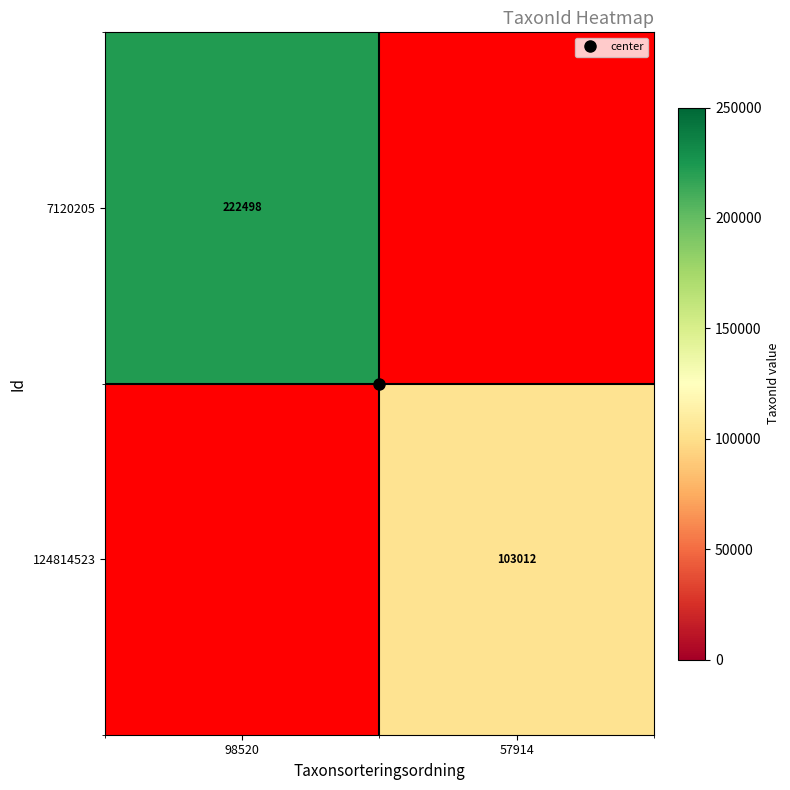

Rank the series at 98520 from highest to lowest value.

7120205, 124814523